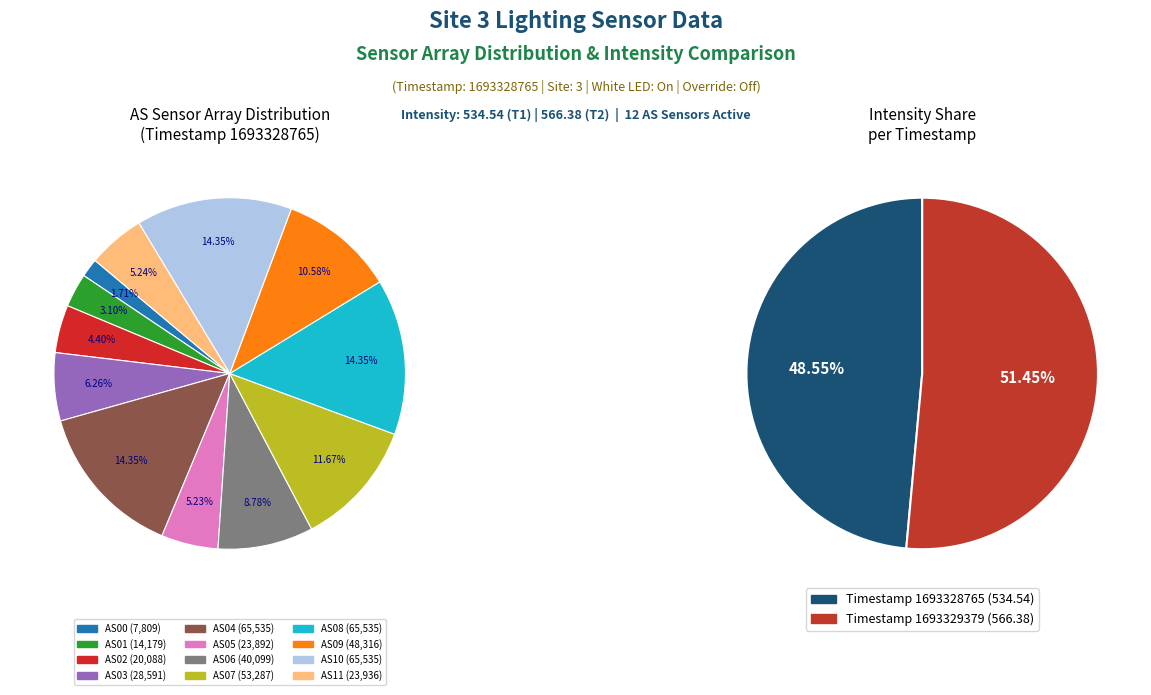

Which category has the smallest portion of the pie?

AS00